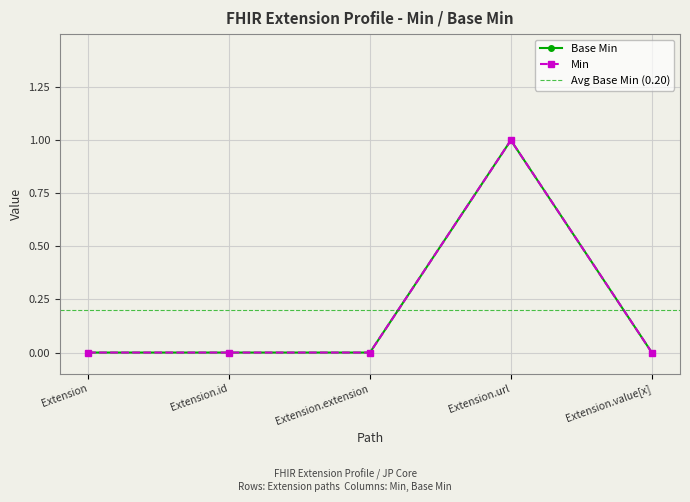

True or false: Min and Base Min cross at least once.

False